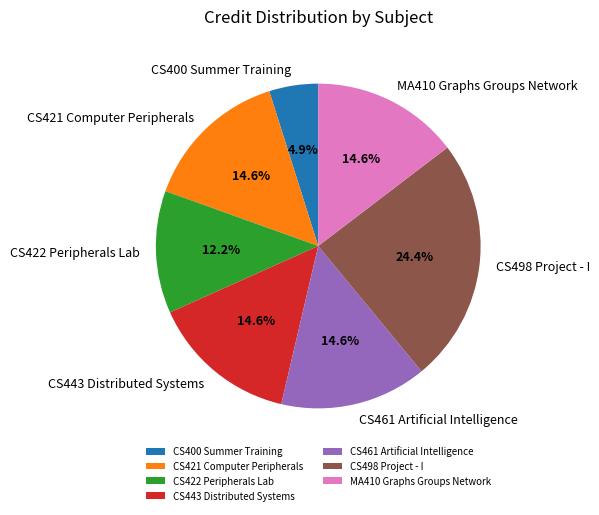

What percentage do CS461 Artificial Intelligence and CS498 Project - I together represent?

39.0%